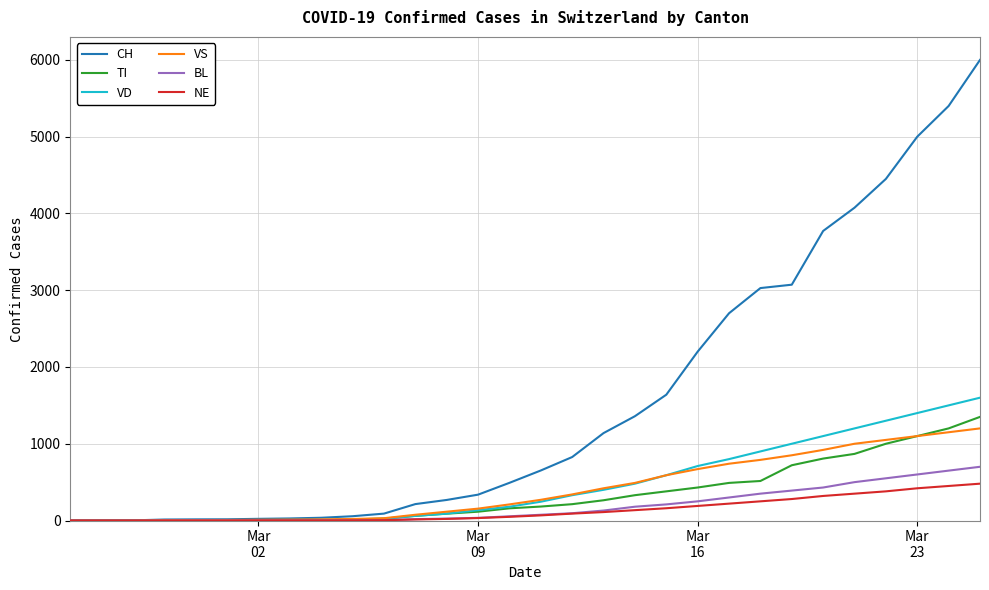

How many values in the BL series are below 75?

15